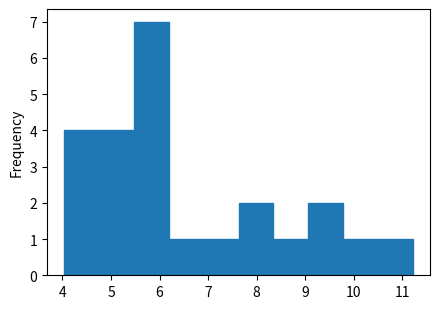

How tall is the bar that spans 8.3 to 9.1 on the x-axis? Neither the bar edges nor the heights are printed on the chart, so give them approximately, as read against the axes.

1